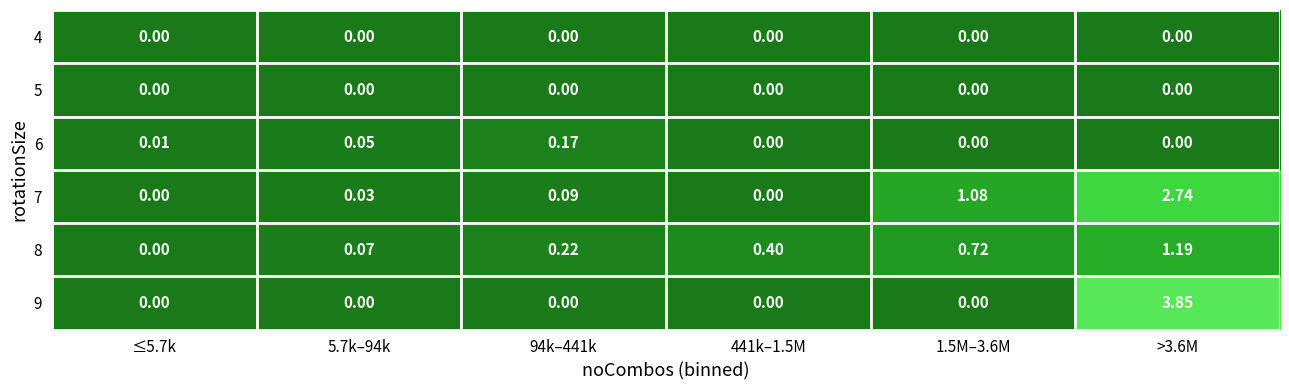

Is the value of 8 at 5.7k–94k greater than the value of 5 at 5.7k–94k?

Yes